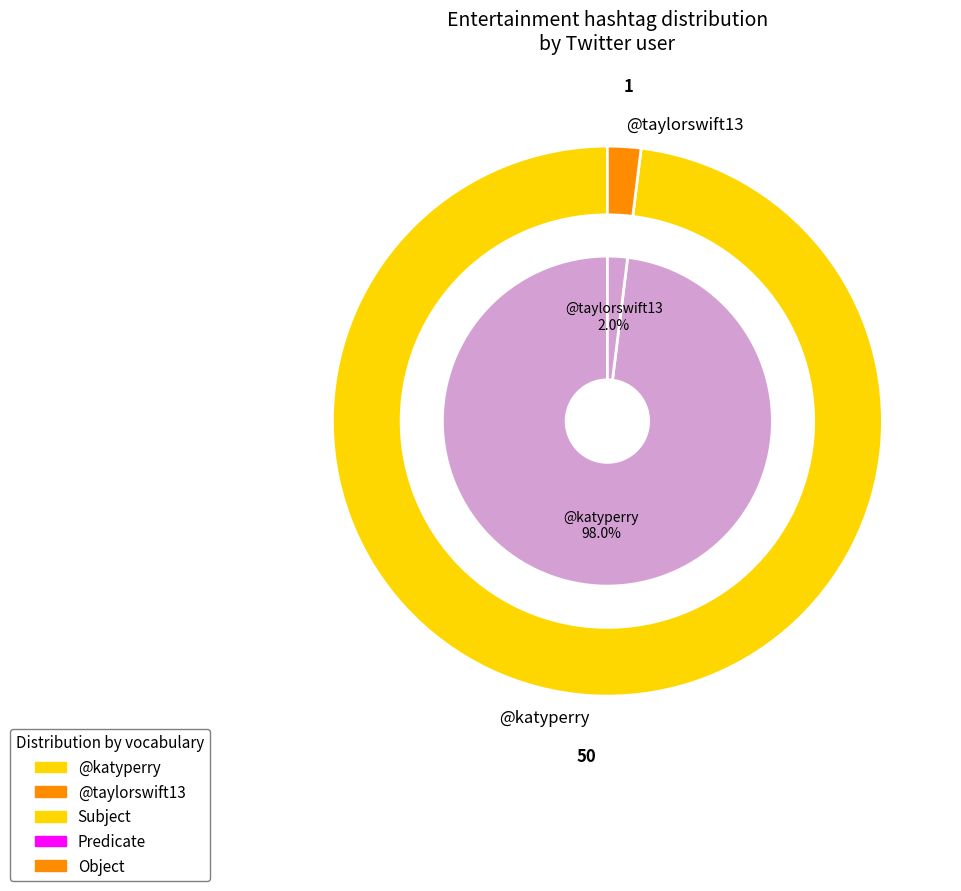

Combined, do @katyperry and @taylorswift13 account for over 50%?

Yes